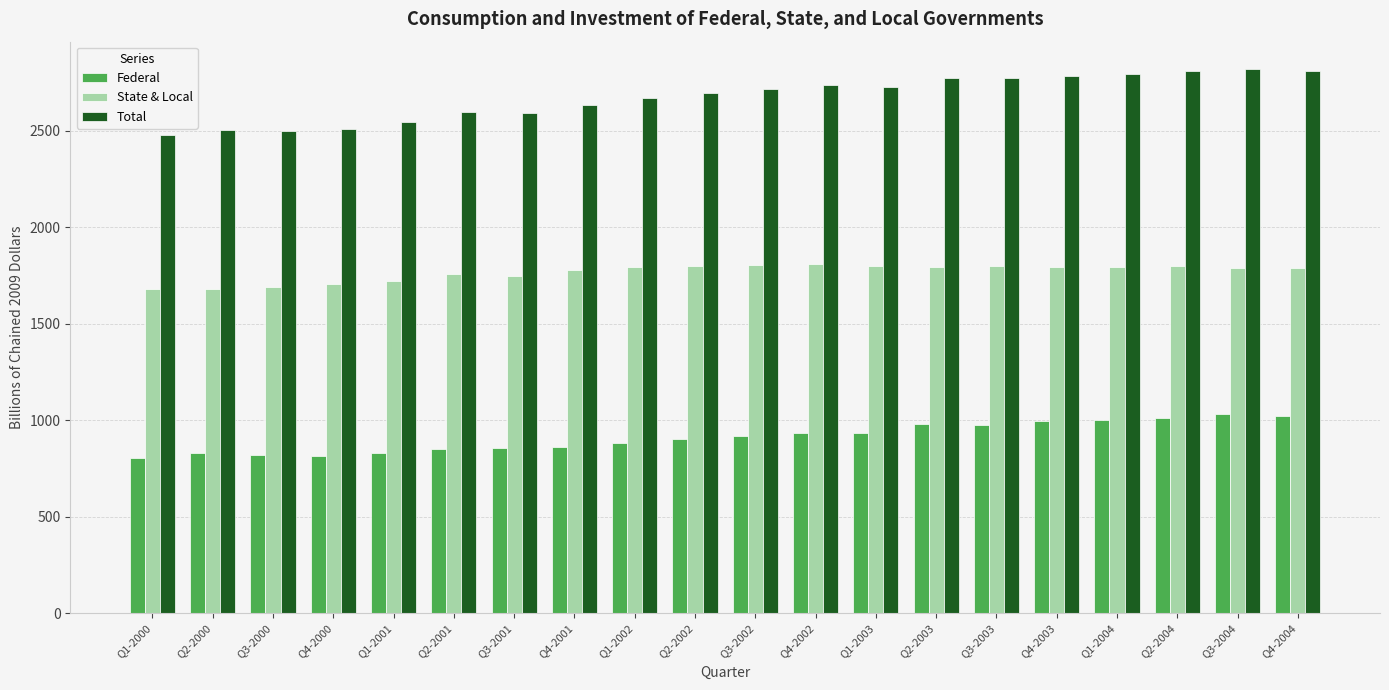

Rank the series by their maximum value, from lowest to highest.

Federal, State & Local, Total